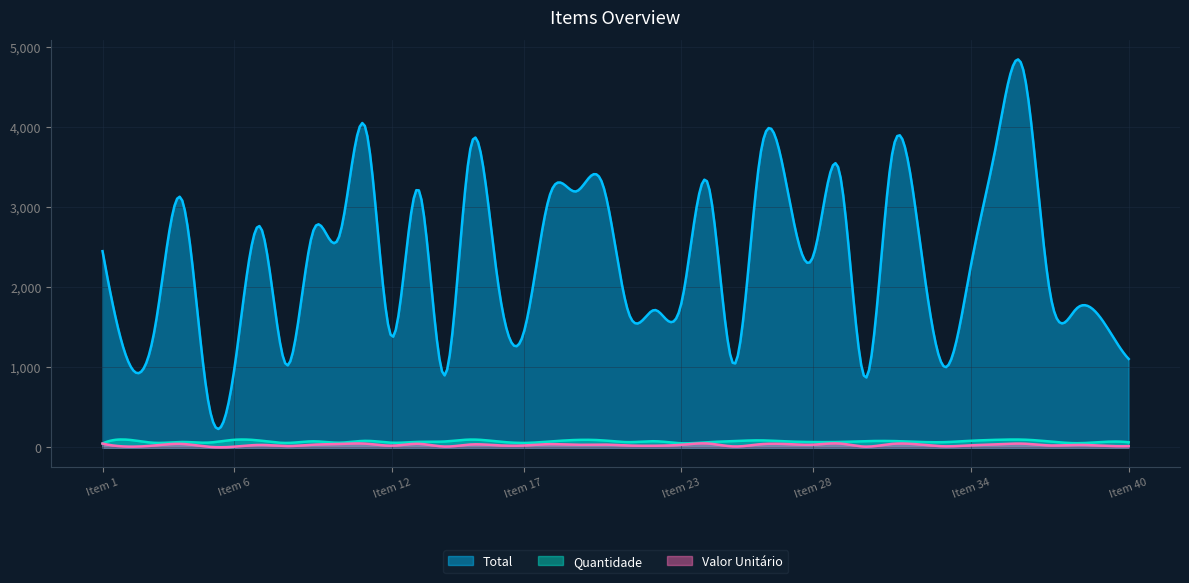

What is the value of the Quantidade point at the 1st from the left?

50